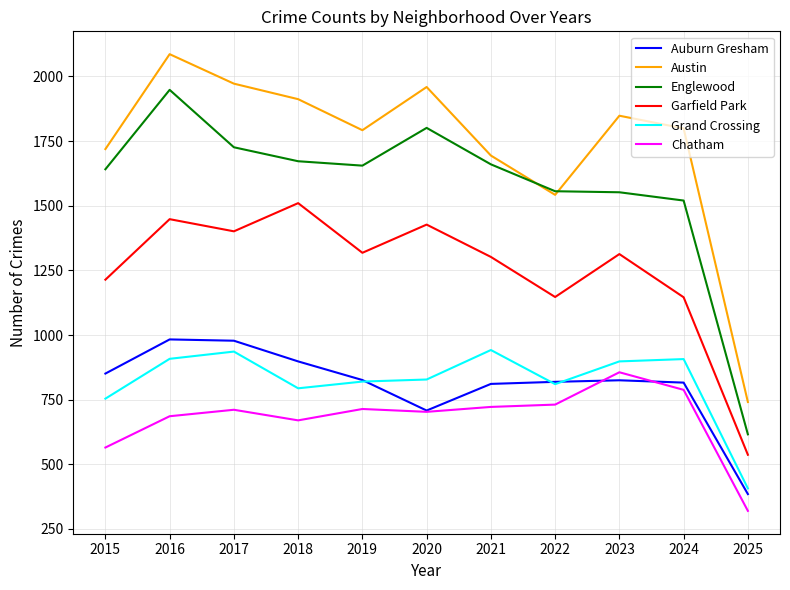

Where is Chatham nearest to the value 588?

2015